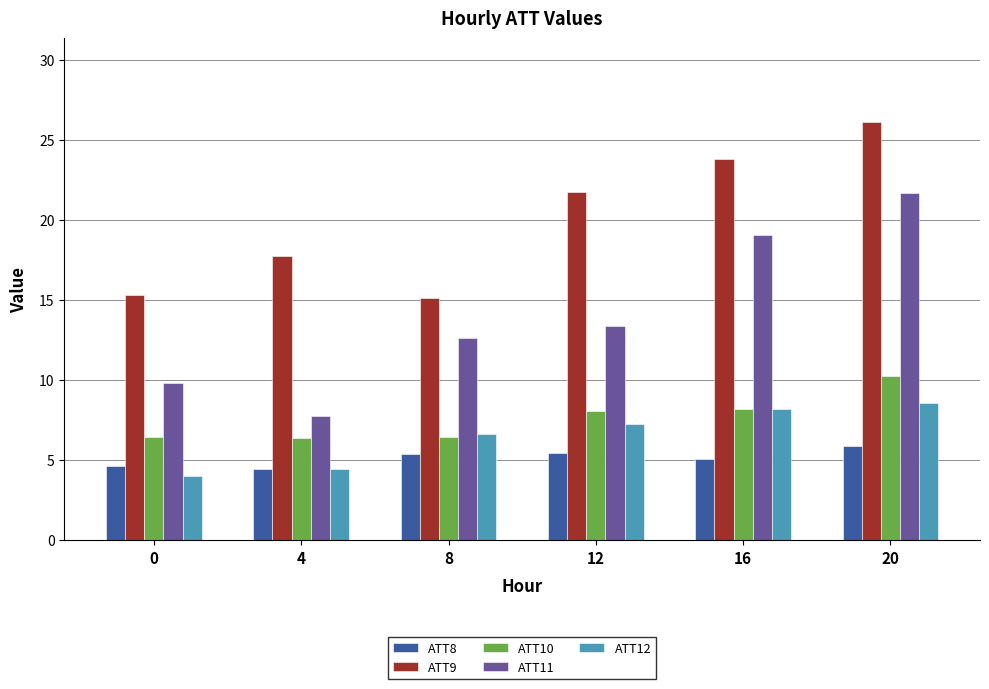

At which category is the sum across all series the highest?

20